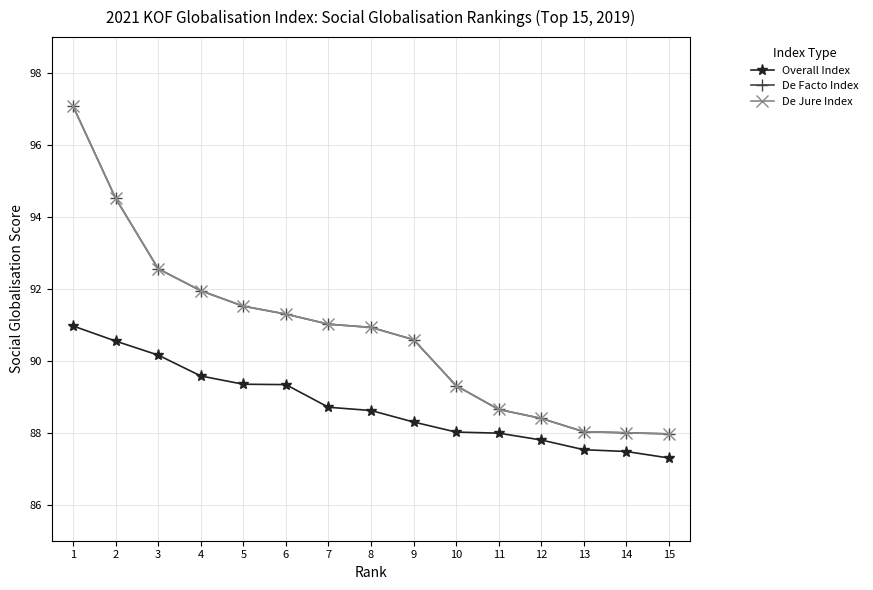

What is the spread (max minus min) of values at 1?

6.1